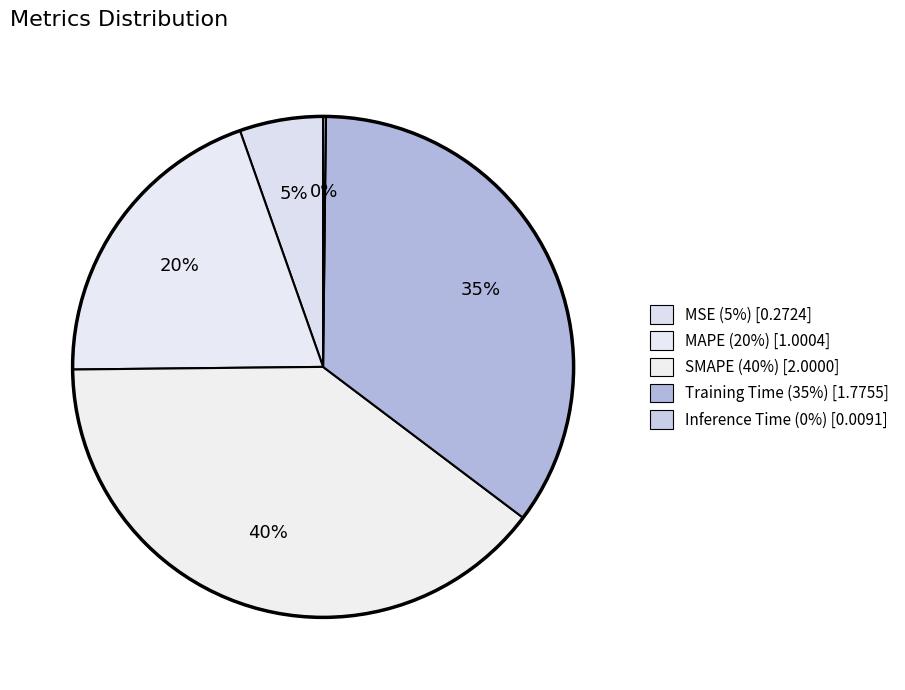

Is there a majority slice in this chart?

No